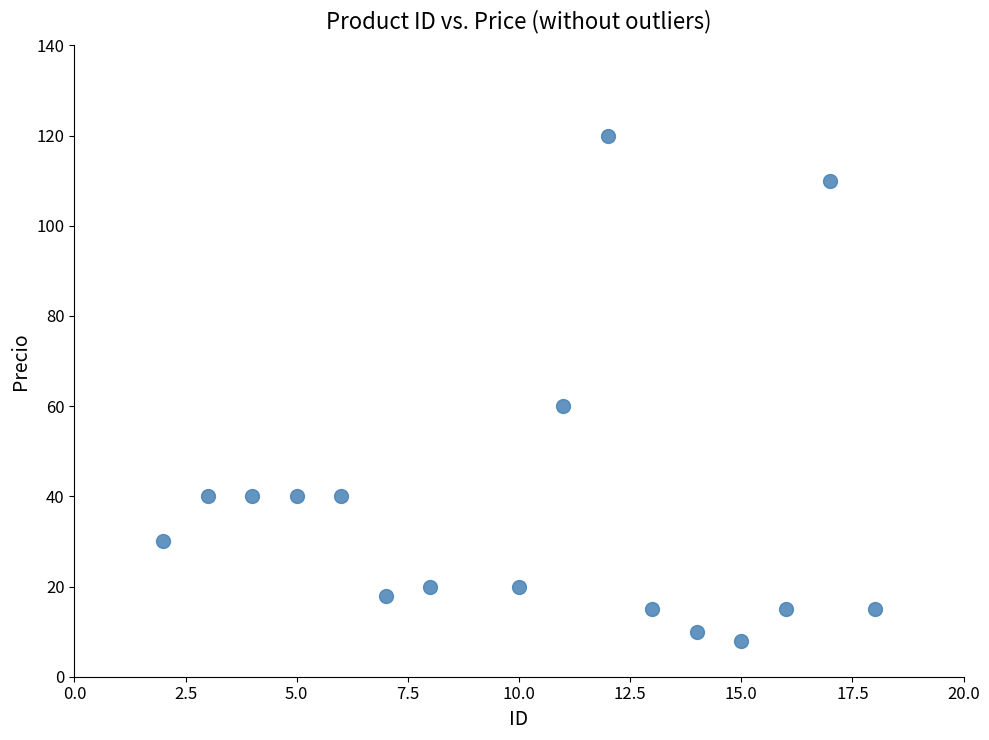

What is the range of X values (max minus min)?

16